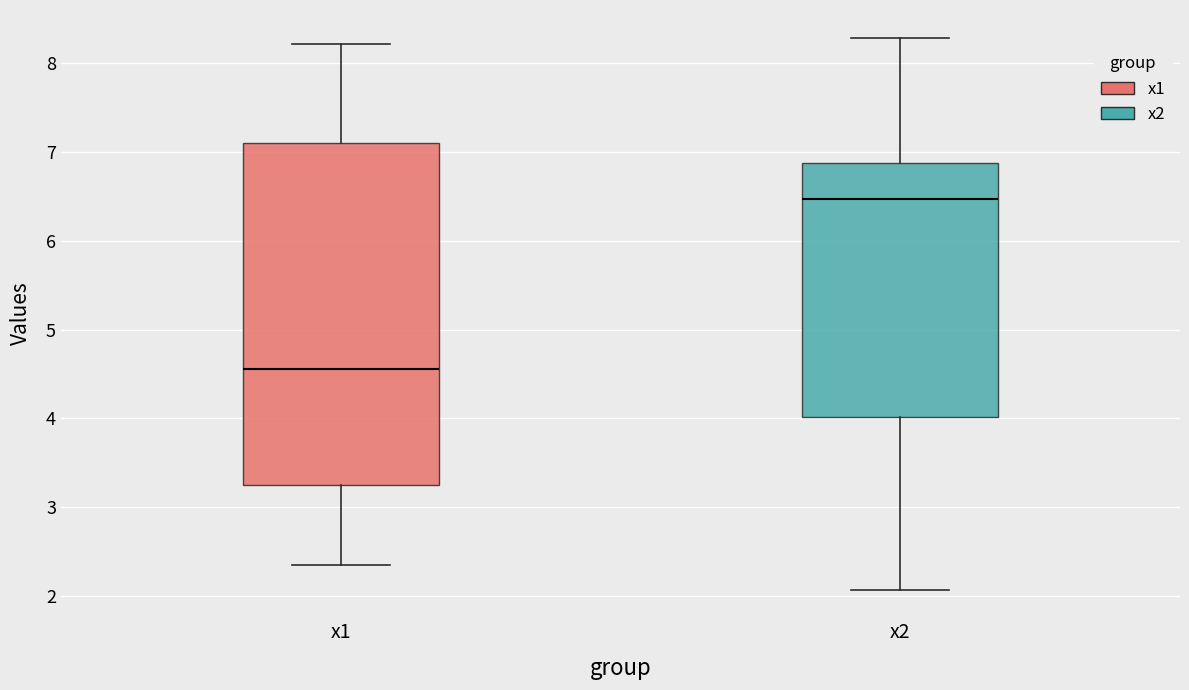

Which box has the lowest median line?

x1